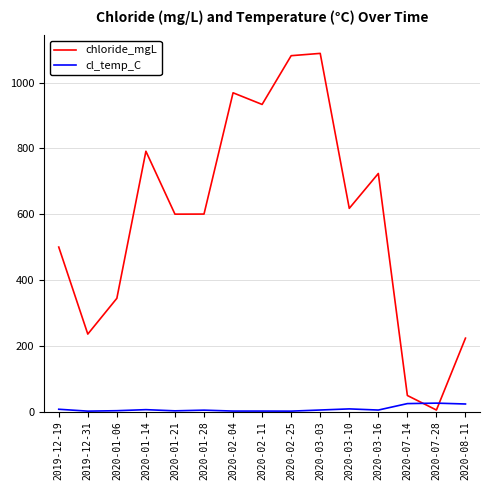

List the series in order of their peak value, highest first.

chloride_mgL, cl_temp_C